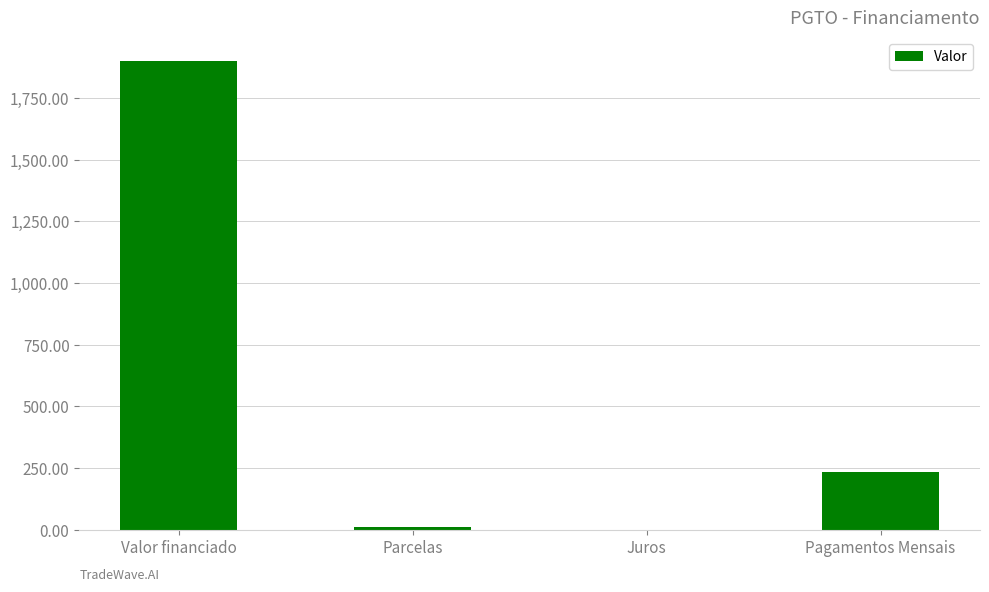

How many categories are shown in the chart?

4